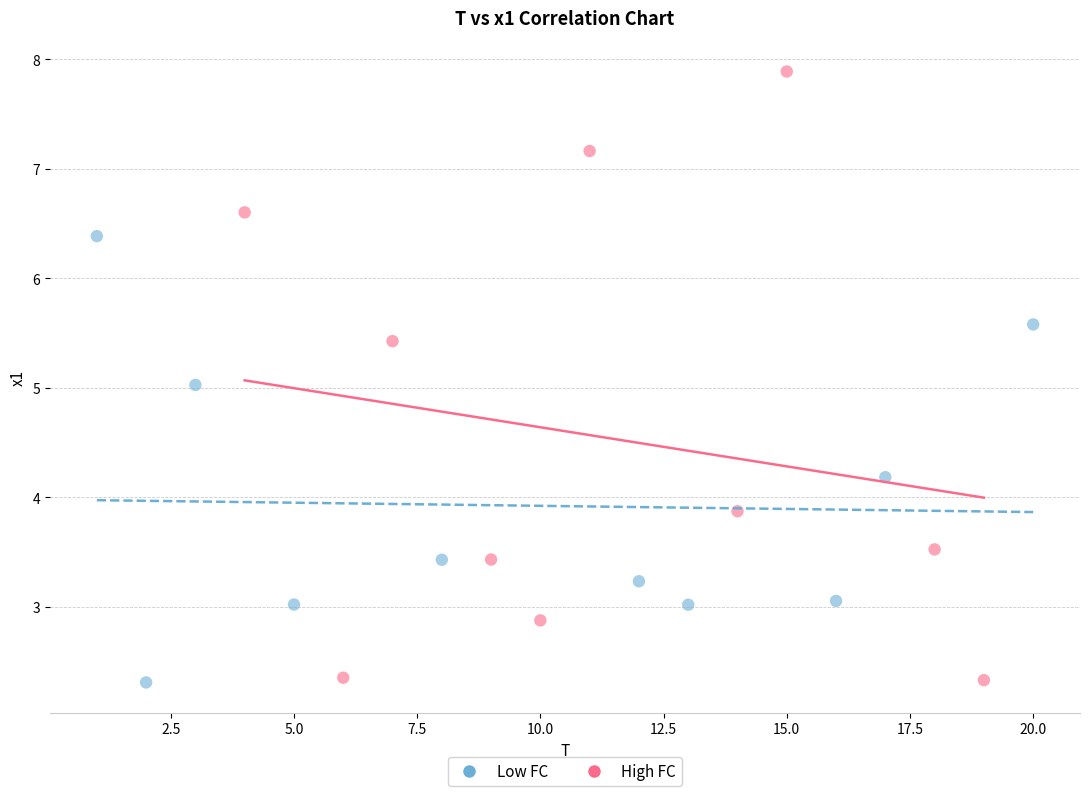

Which series contains the highest Y value?

High FC